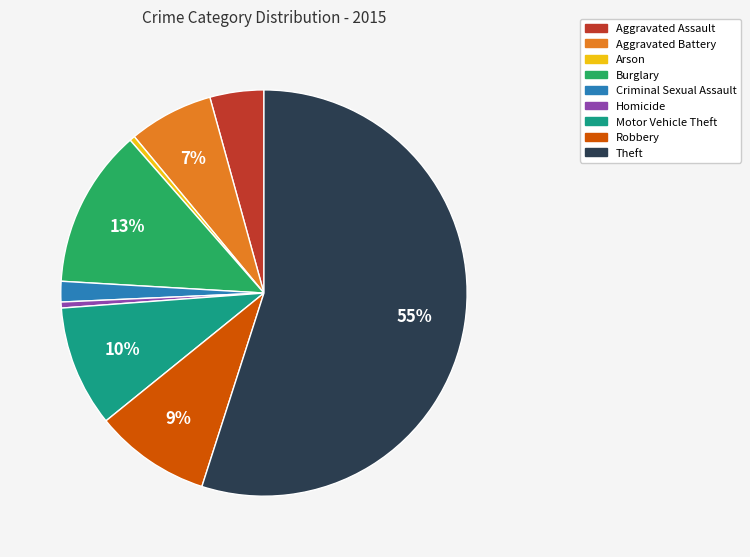

Is the sum of Aggravated Battery and Theft greater than half?

Yes